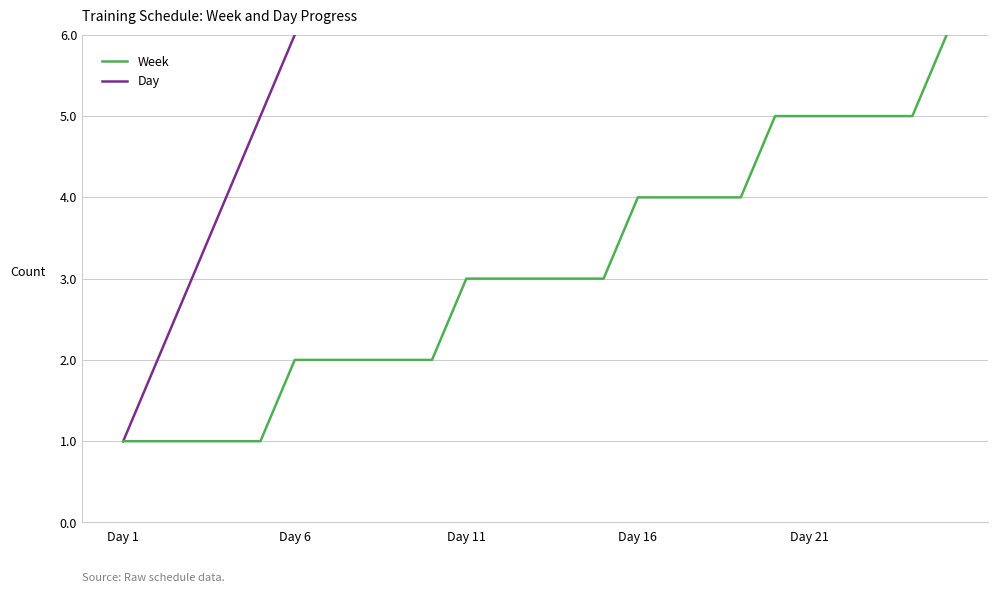

What is the average value of the Day series?

13